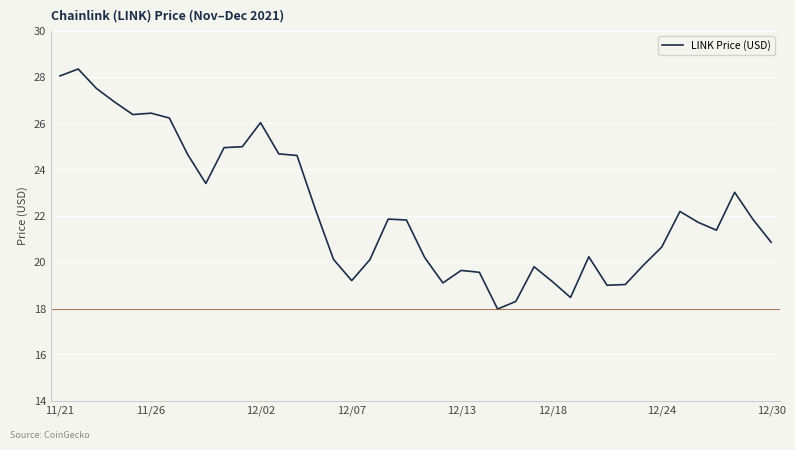

What is the greatest value displayed?

28.3